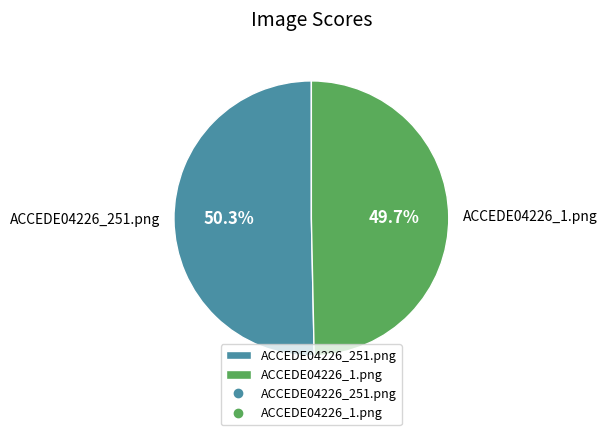

Which has a higher value, ACCEDE04226_1.png or ACCEDE04226_251.png?

ACCEDE04226_251.png